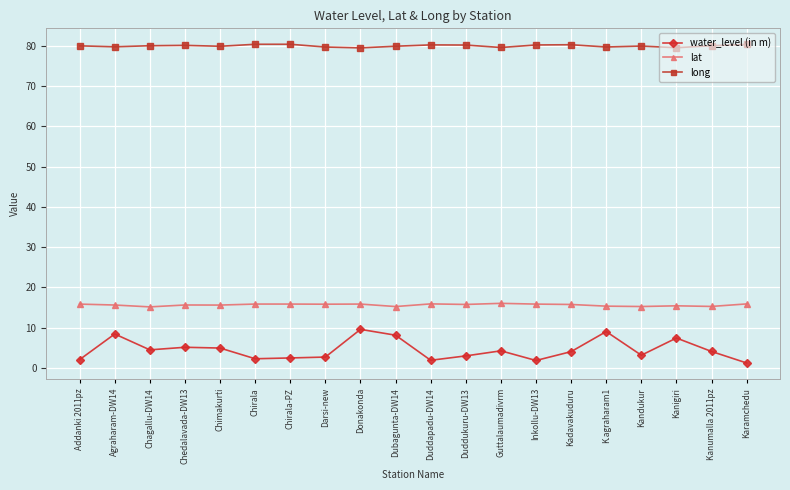

Is the value of lat at Inkollu-DW13 greater than the value of long at Chirala-PZ?

No